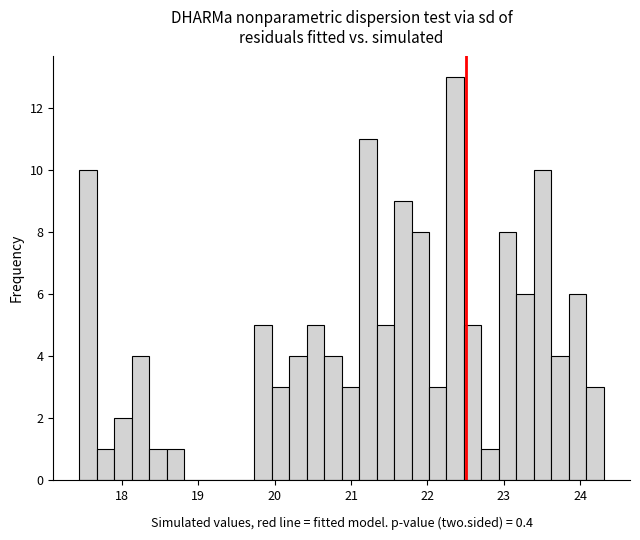

Around what value on the x-axis is the tallest bar? Give the approximate position of its centre, as read against the axis.

22.4